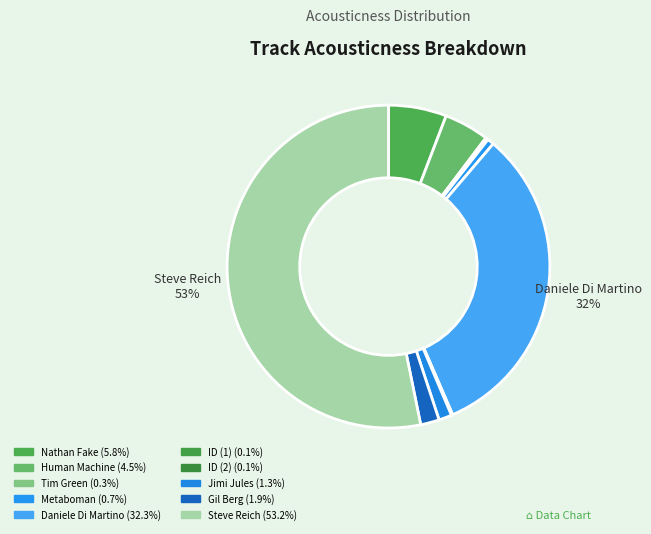

How many slices are in this pie chart?

10